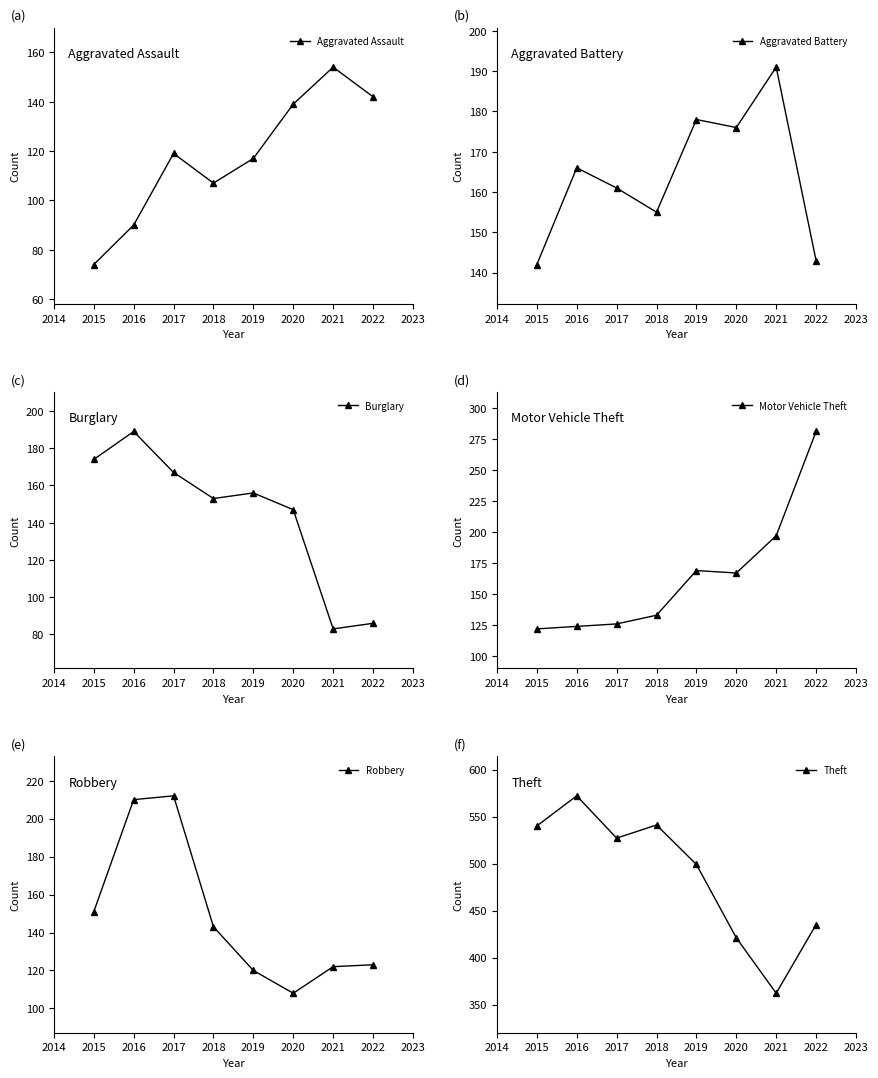

What is the value of the Aggravated Assault point at the 5th from the left?

117